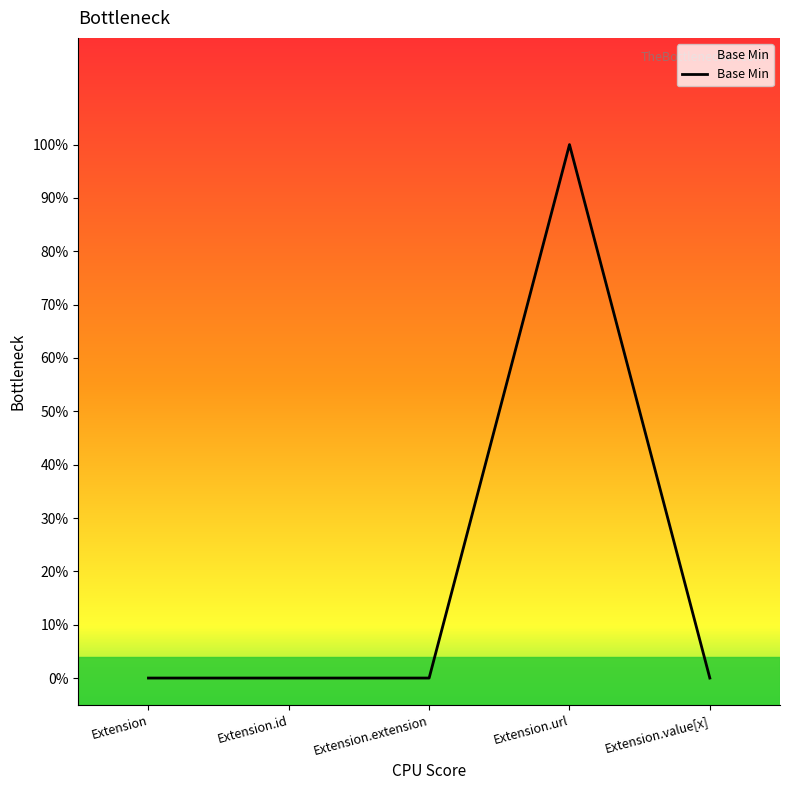

Does the chart display data point markers on the line(s)?

No